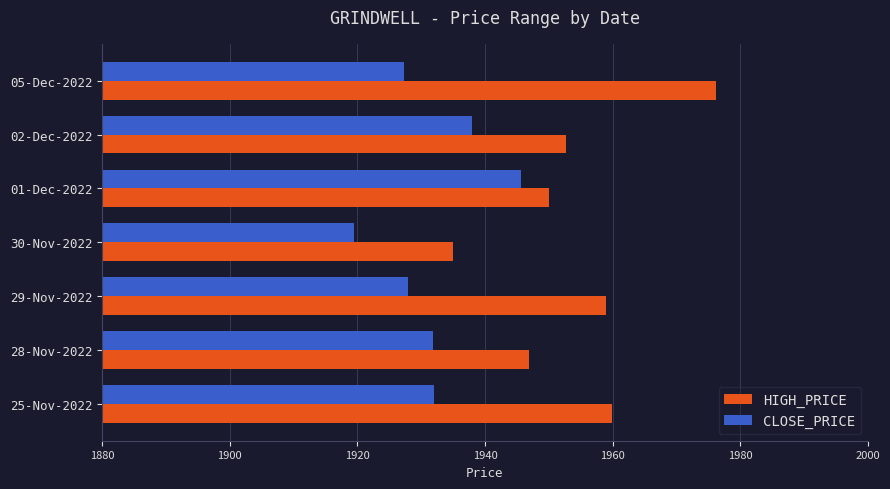

Rank the series at 25-Nov-2022 from highest to lowest value.

HIGH_PRICE, CLOSE_PRICE